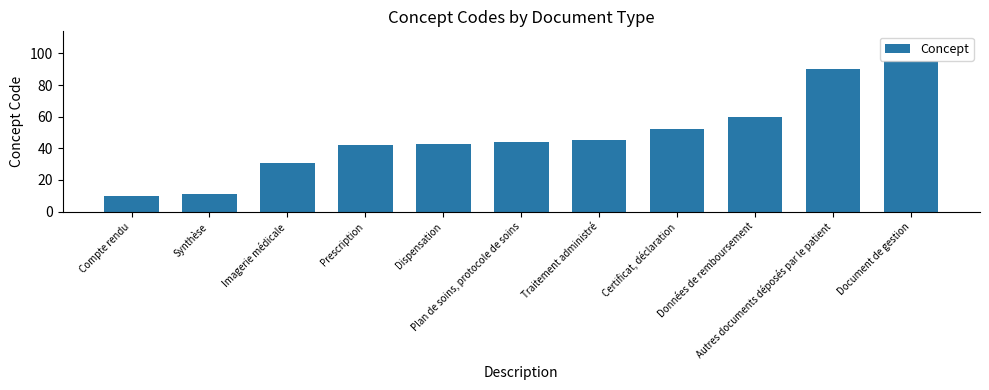

What is the value of the 7th bar from the left?

45